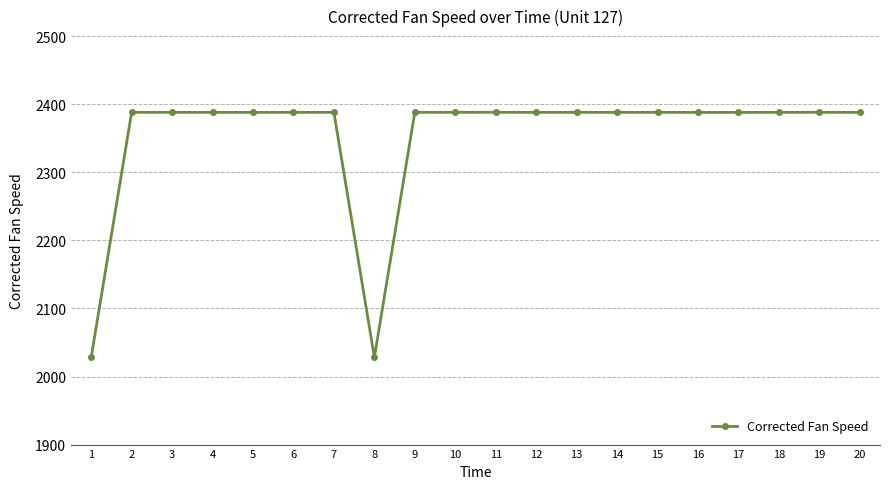

What is the sum of all values?

47040.5